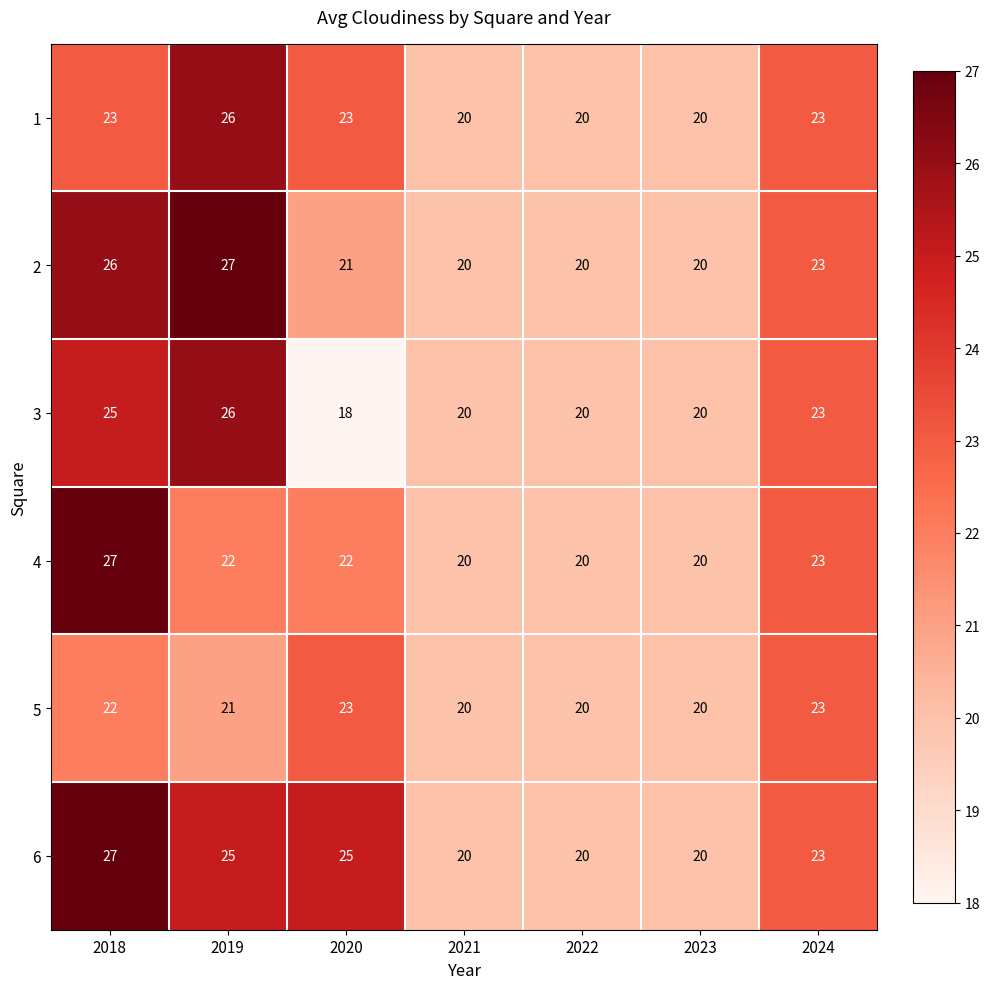

Is it true that 1 equals 20 at 2021?

True